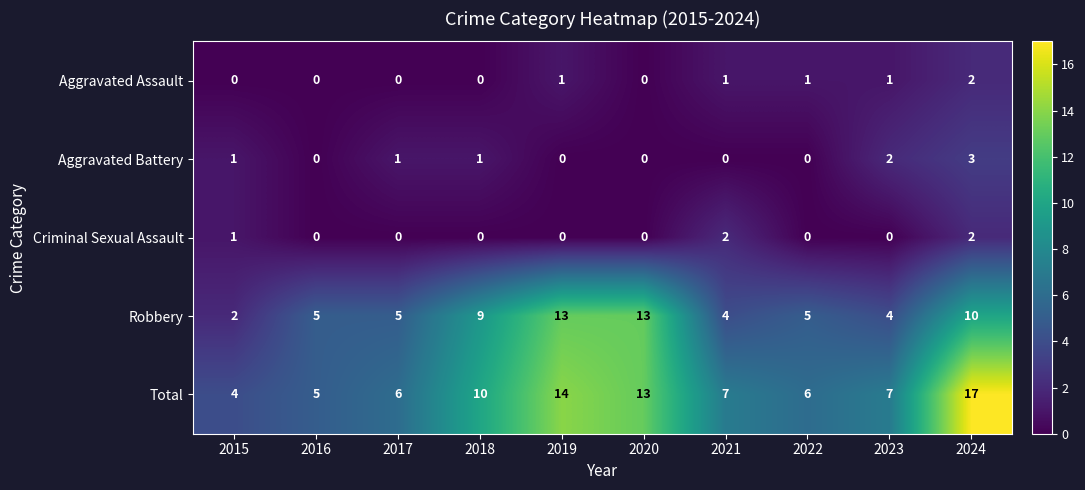

Which series has the largest range (max minus min)?

Total